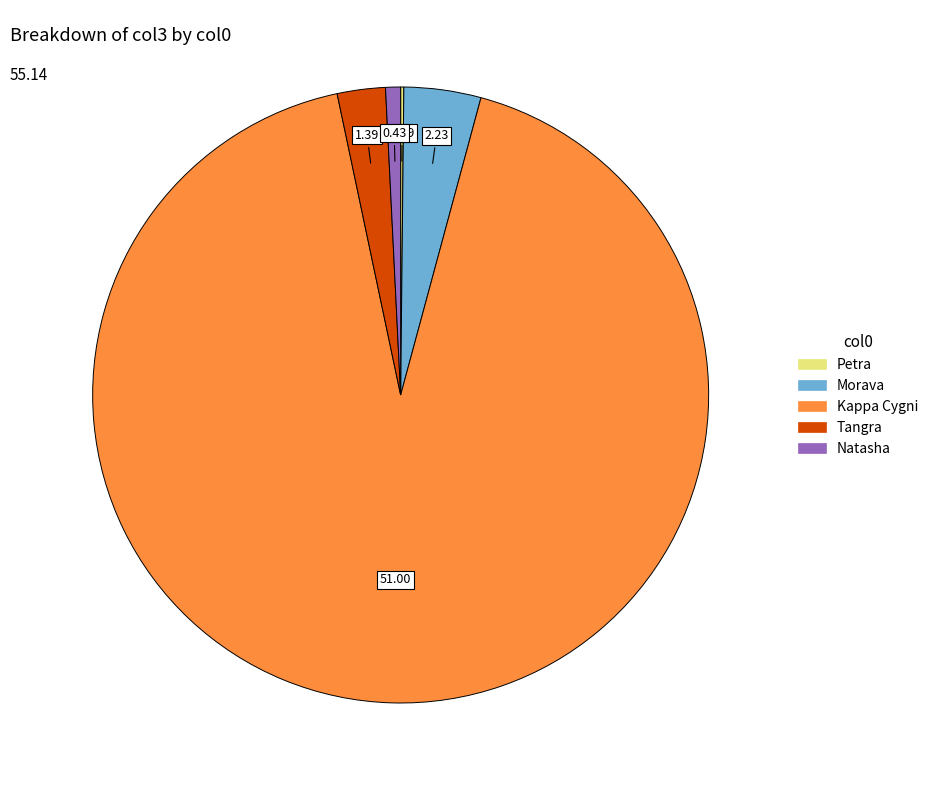

Which slice is the largest?

Kappa Cygni